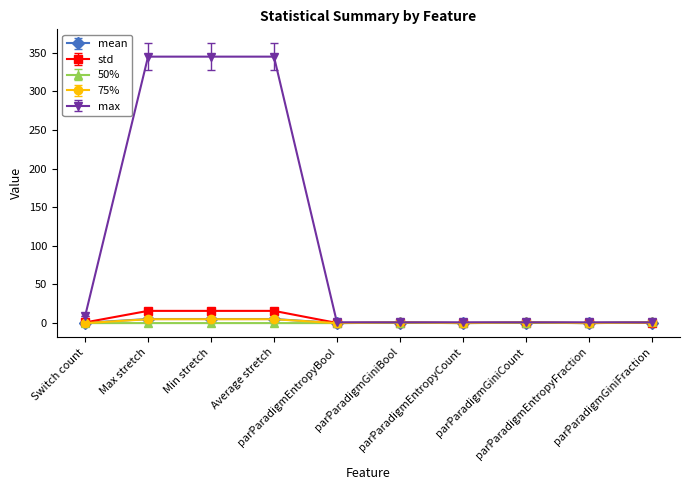

Does the chart have visible grid lines?

No